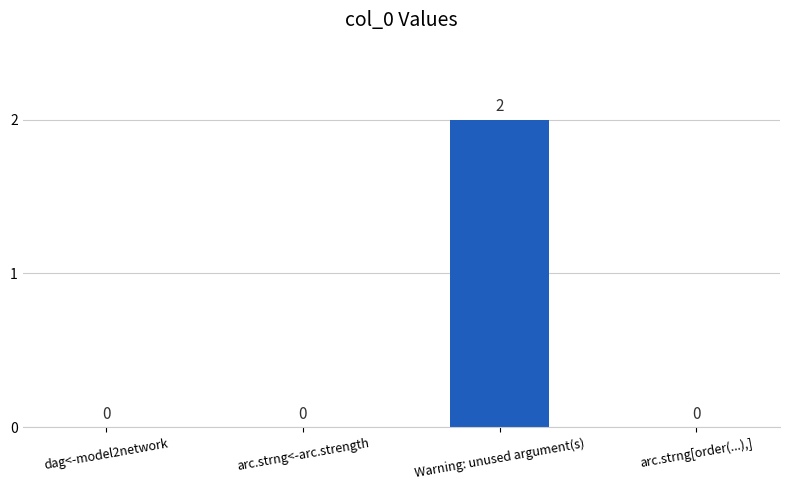

Reading right to left, list all the values displayed in this chart.

0	2	0	0